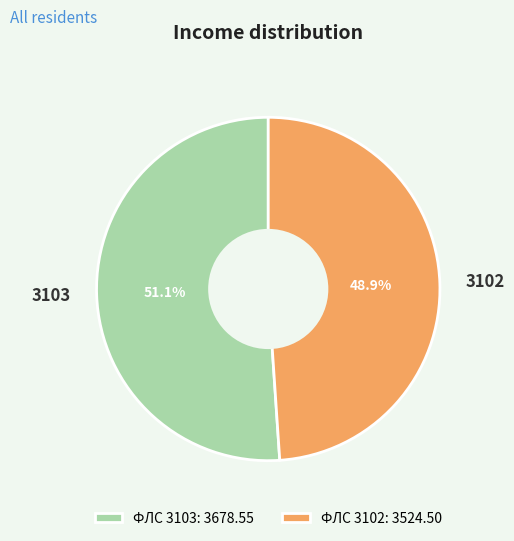

Which slice is the smallest?

3102